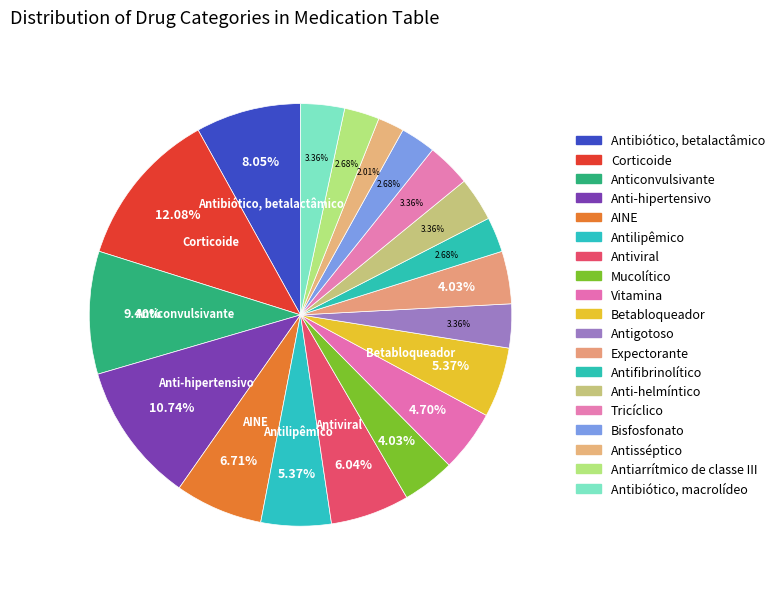

How many segments does this pie chart have?

19